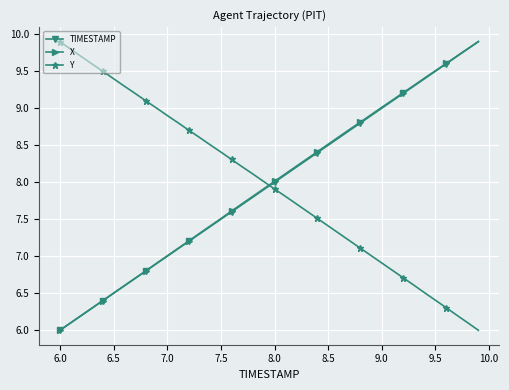

What is the value of the Y point at the 20th from the left?

8.0